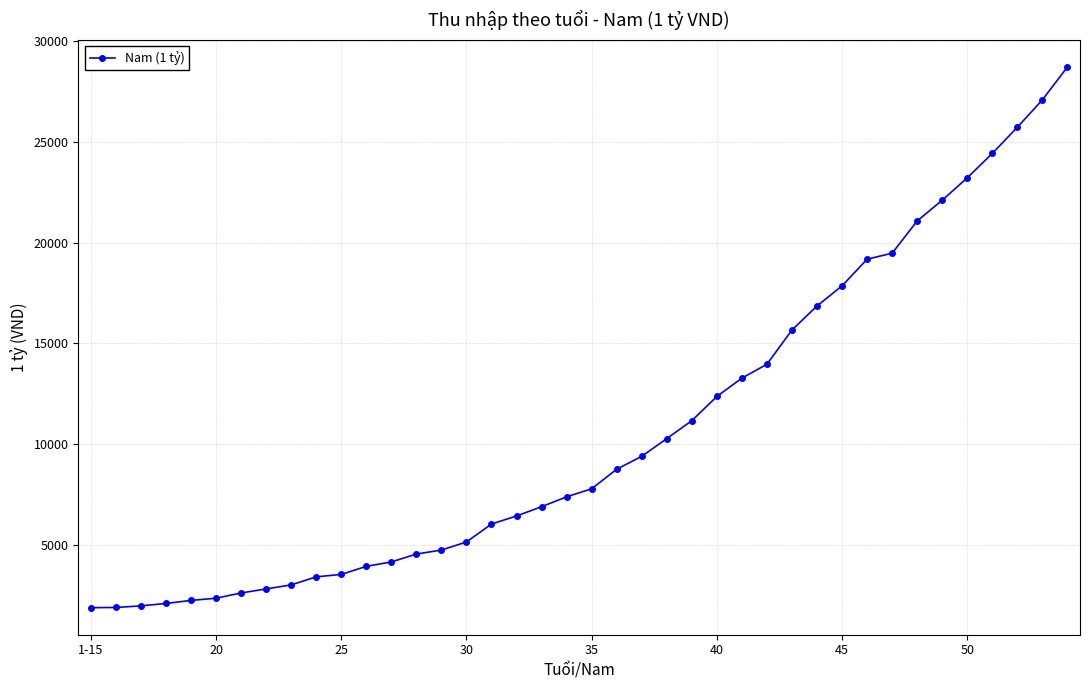

Does the chart have visible grid lines?

Yes